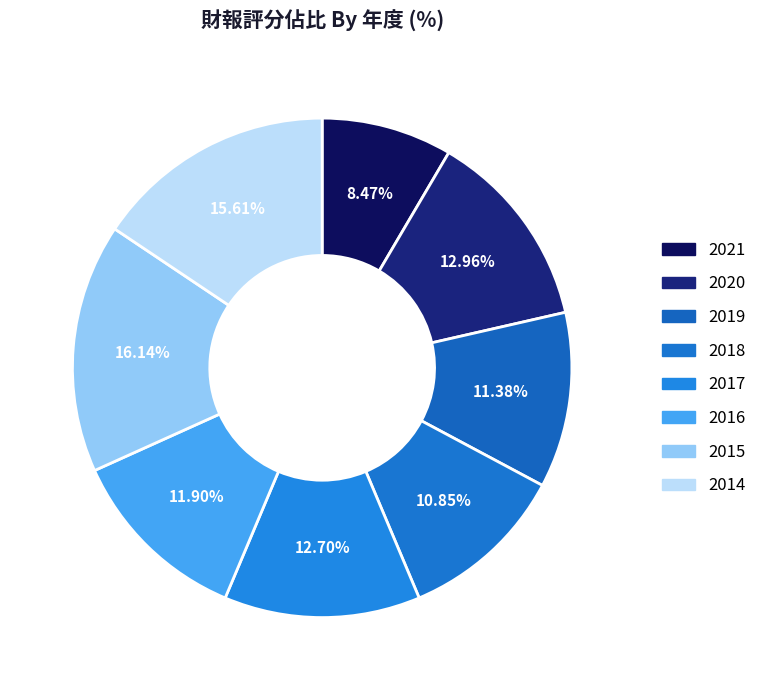

To the nearest percent, what portion does 2016 represent?

12%